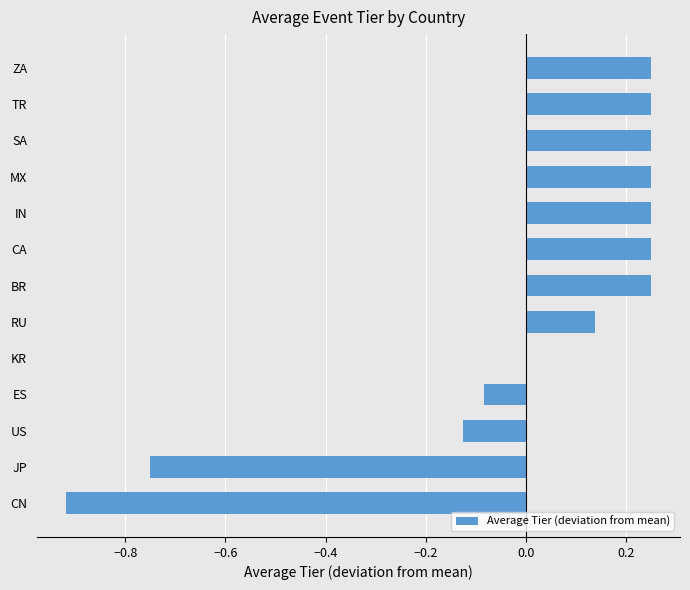

Which has a higher value, KR or CN?

KR